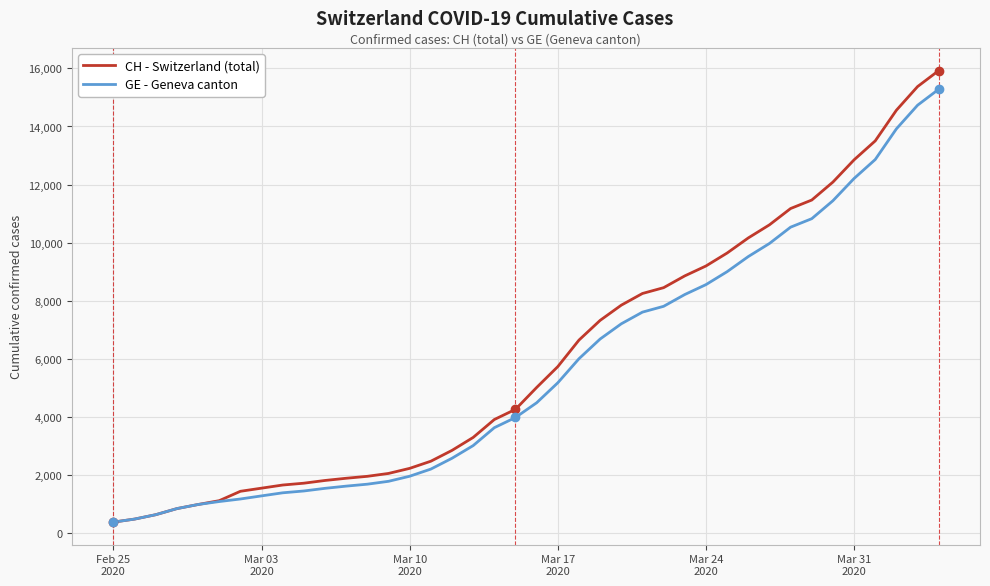

Which series has the largest range (max minus min)?

CH - Switzerland (total)